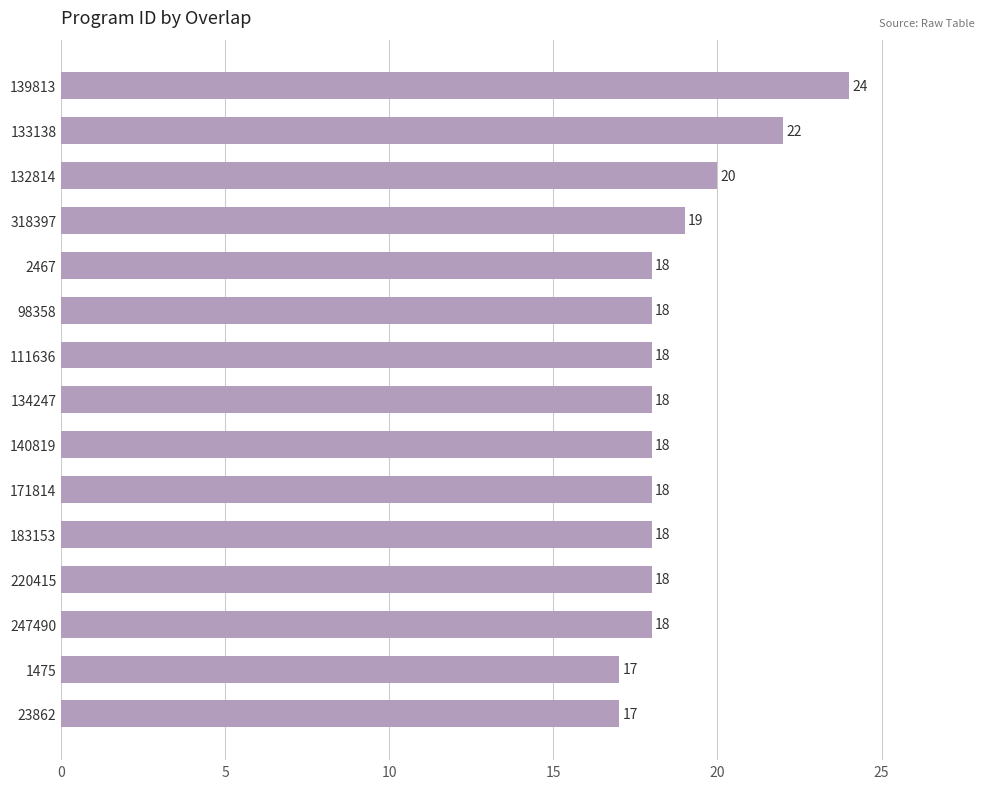

How many data points are less than 18?

2